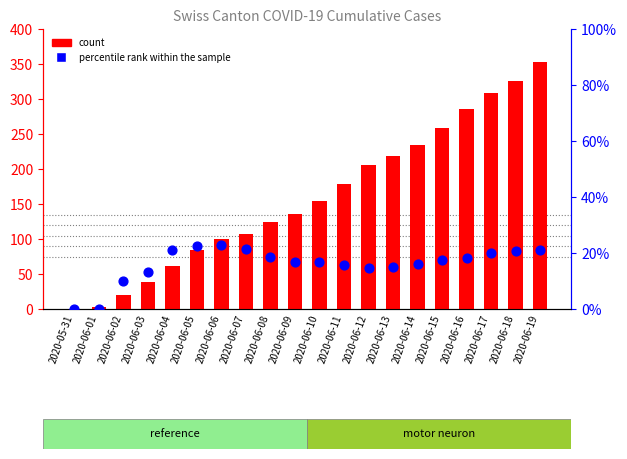

Which series has the largest Y range (max minus min)?

count